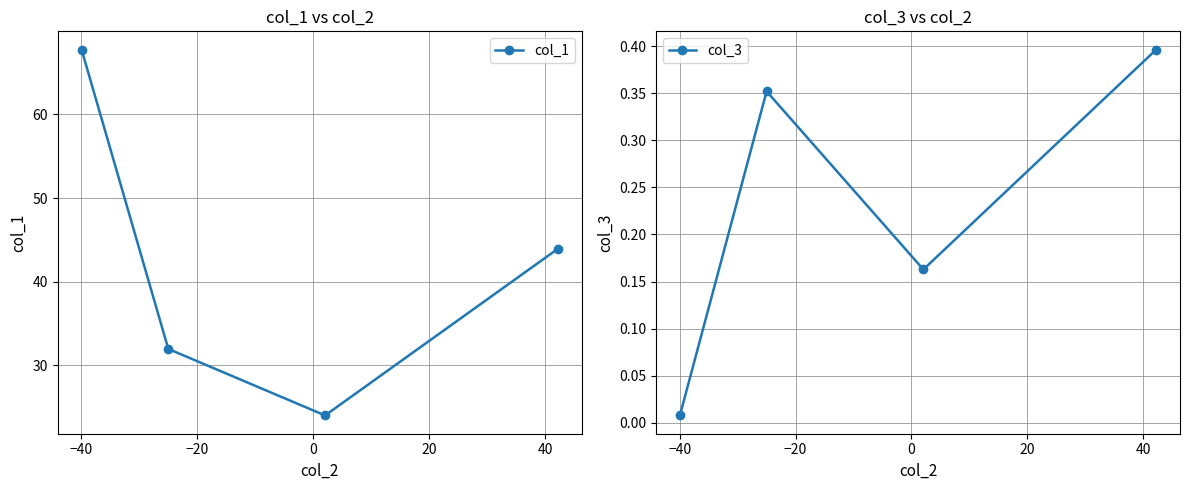

Reading right to left, list all the values displayed in this chart.

col_1: 43.9	24.0	32.0	67.7
col_3: 0.4	0.2	0.4	0.0